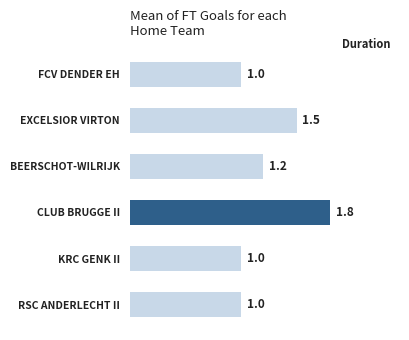

True or false: the data shows 1.7 at FCV DENDER EH.

False